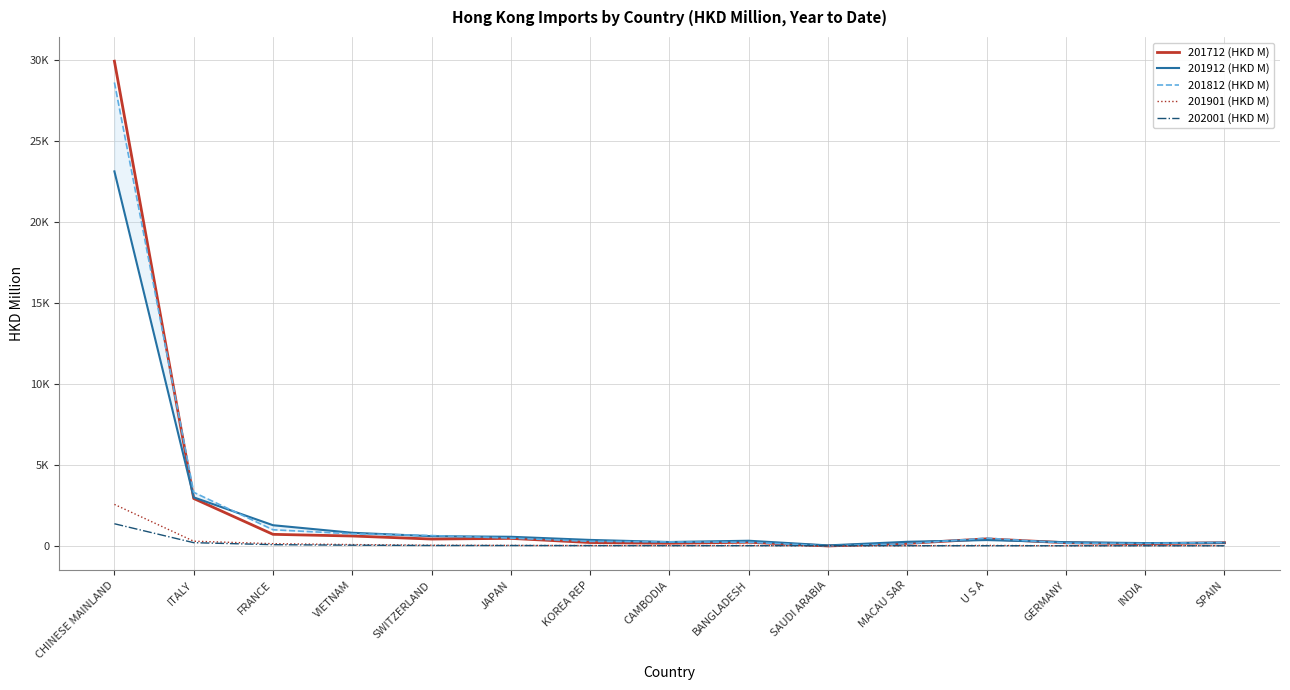

What is the value of the 201901 (HKD M) point at the 14th from the left?

23.7